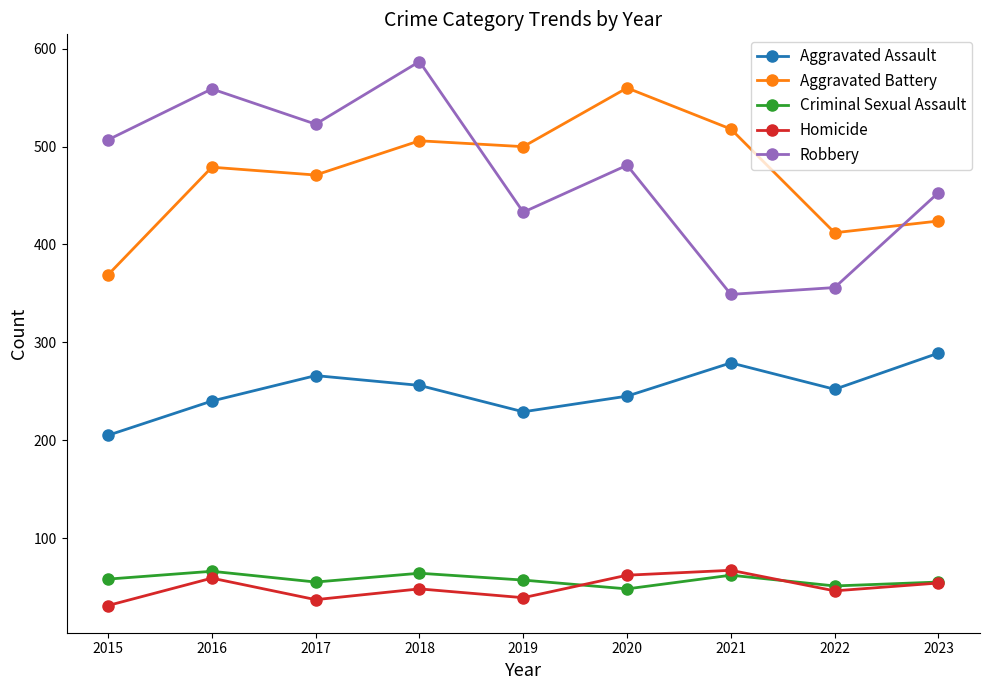

What is the difference between the highest and lowest values at 2023?

399